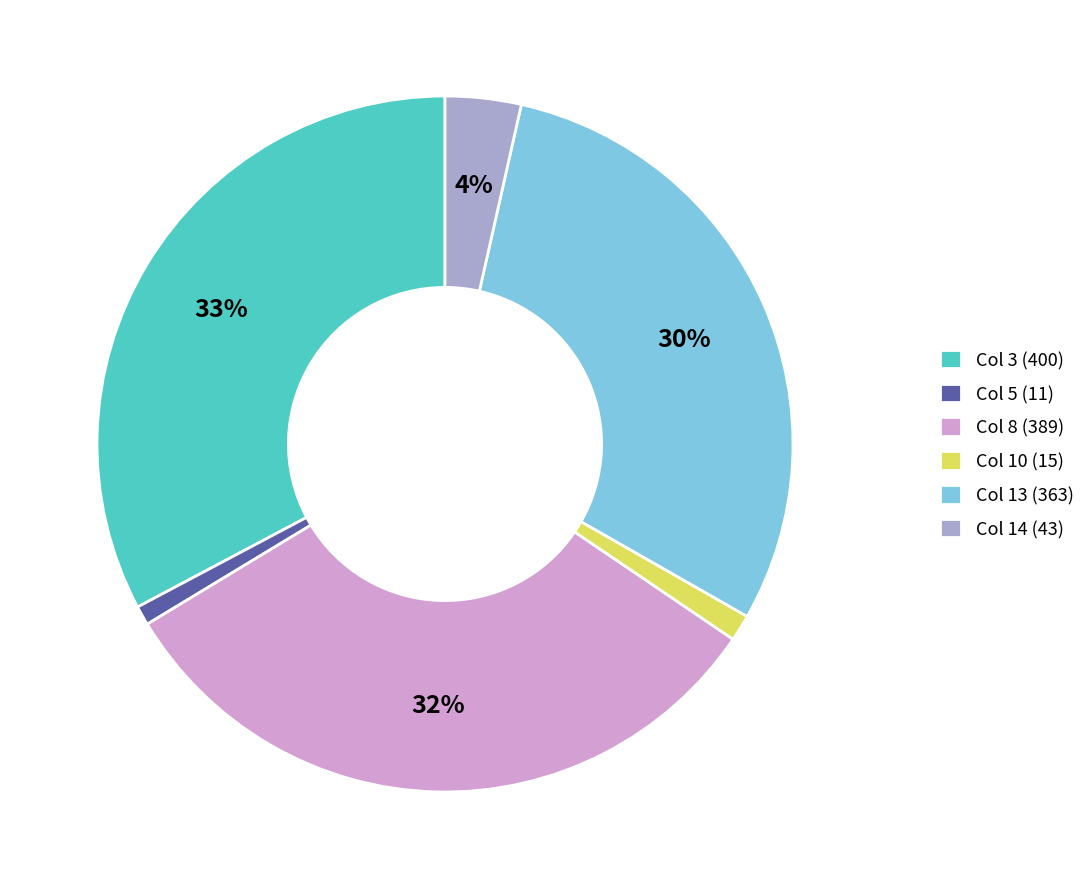

Does any single category account for the majority?

No